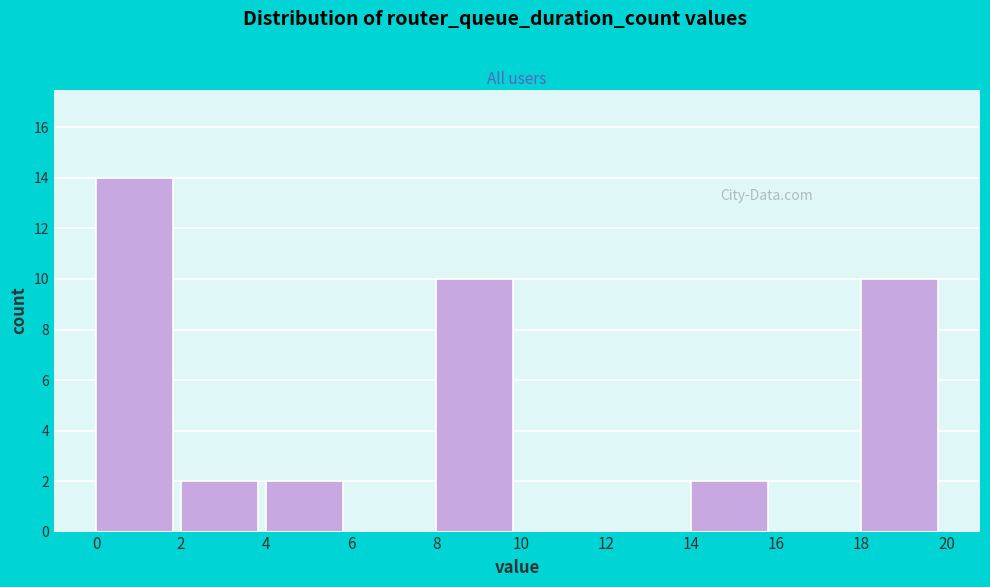

Reading left to right, transcribe this chart: for each bar, give the range it covers on the x-axis and its height. The values are not printed on the chart, so give them approximately, as read against the axis.

0 to 2: 14
2 to 4: 2
4 to 6: 2
6 to 8: 0
8 to 10: 10
10 to 12: 0
12 to 14: 0
14 to 16: 2
16 to 18: 0
18 to 20: 10